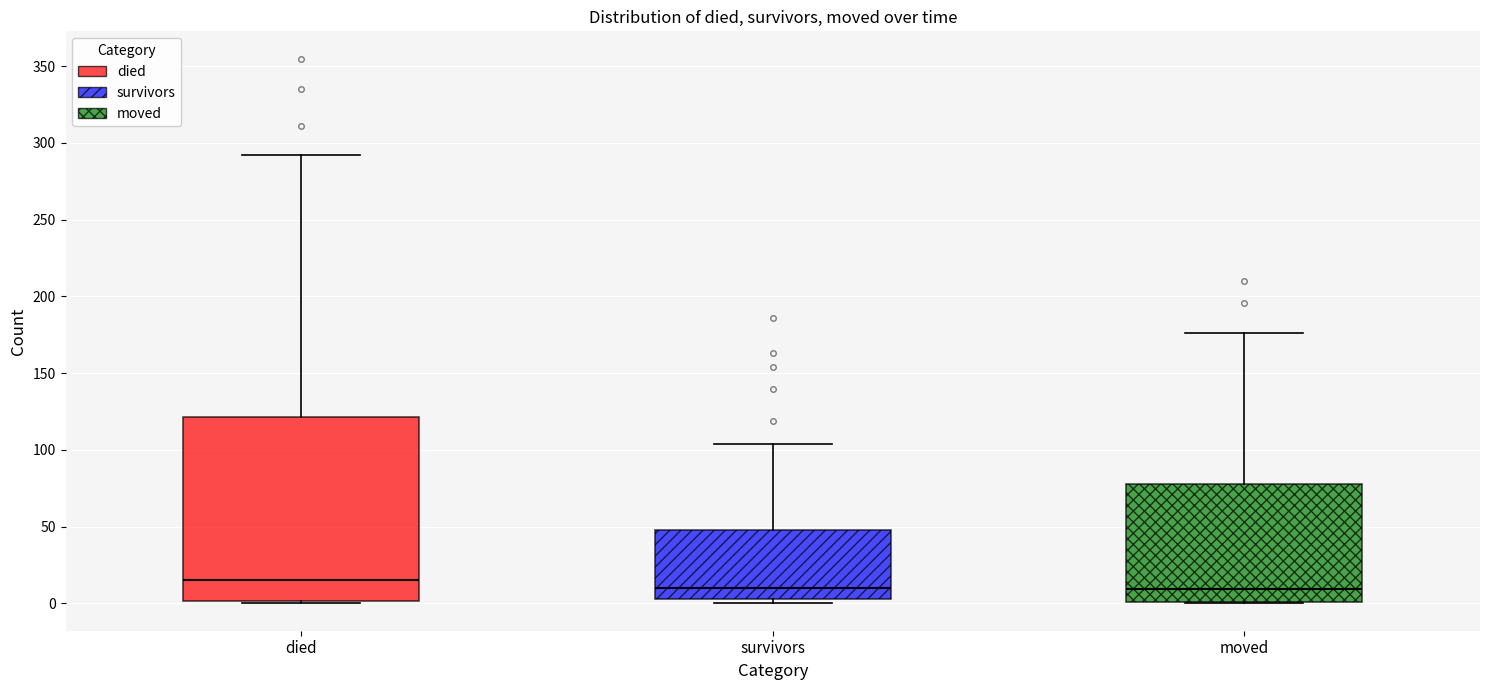

Reading left to right, transcribe this box plot: for each box, give where its median line is, the range the box spans, and where its two whiskers end, as read against the y-axis. The values are not printed on the chart, so give them approximately, as read against the axis.

died: median 15, box 0 to 120, whiskers 0 to 290
survivors: median 10, box 5 to 50, whiskers 0 to 105
moved: median 10, box 0 to 80, whiskers 0 to 175